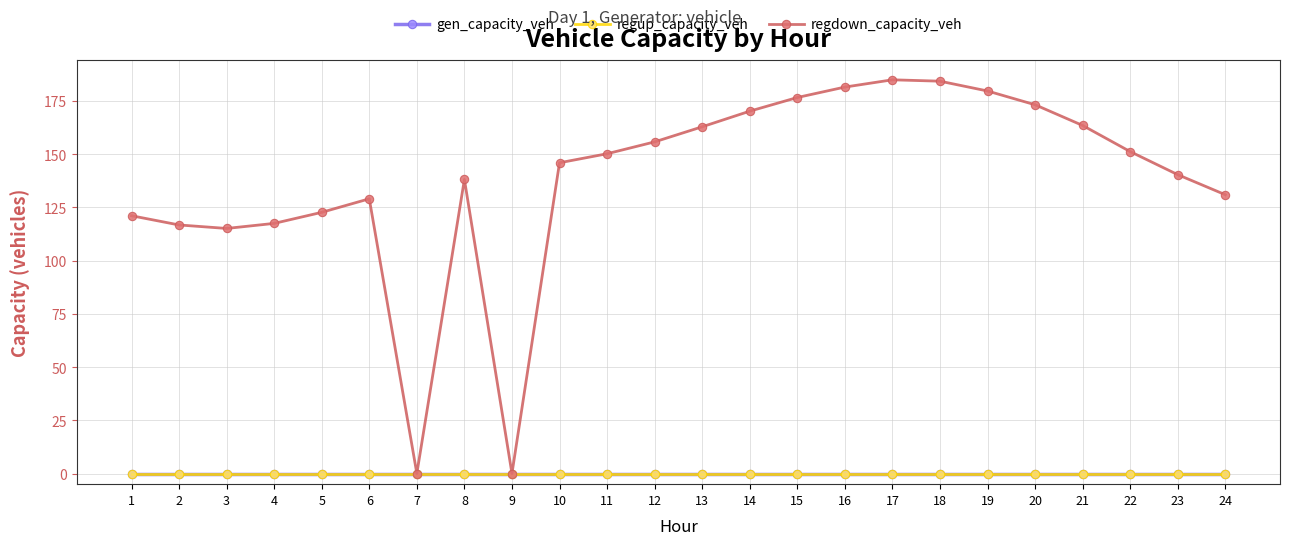

Does the chart have visible grid lines?

Yes